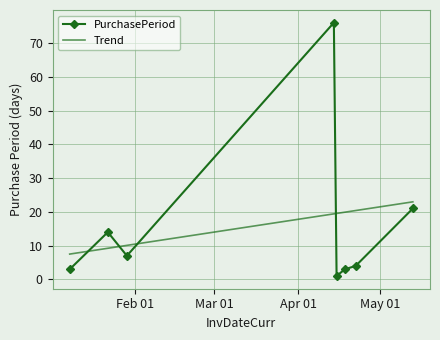

Reading left to right, extract all data points from this chart.

3	14	7	76	1	3	4	21